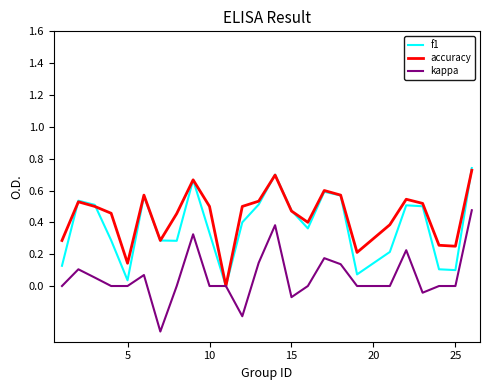

How many lines are shown in the chart?

3